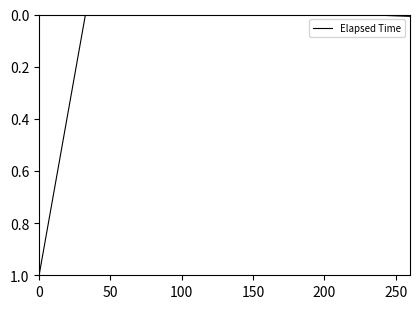

What is the difference between the maximum and minimum values?

1.0